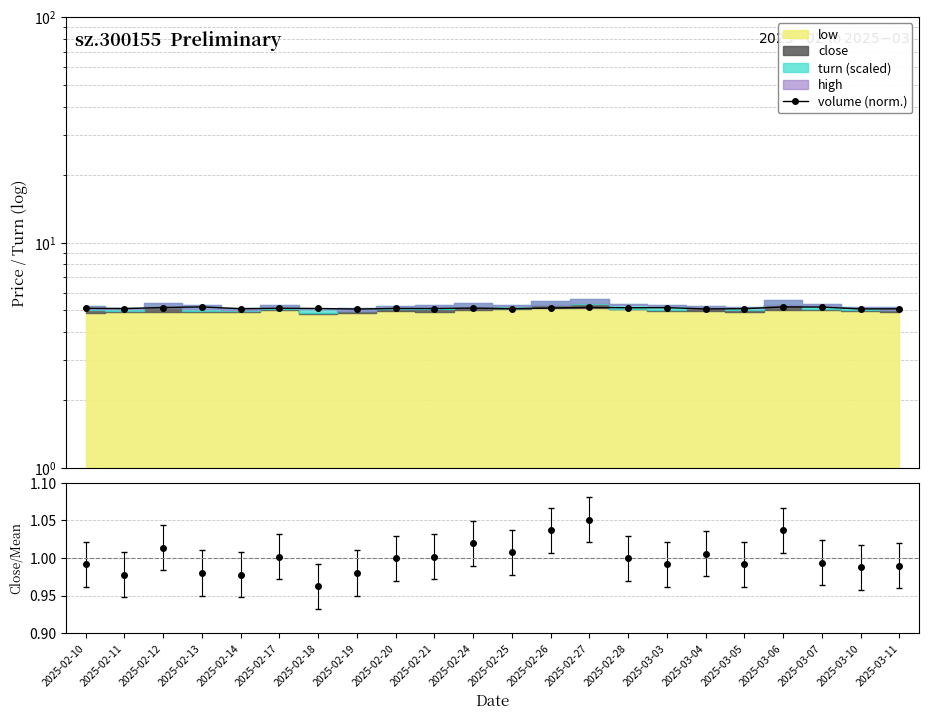

What is the label of the 4th point from the right?

2025-03-06